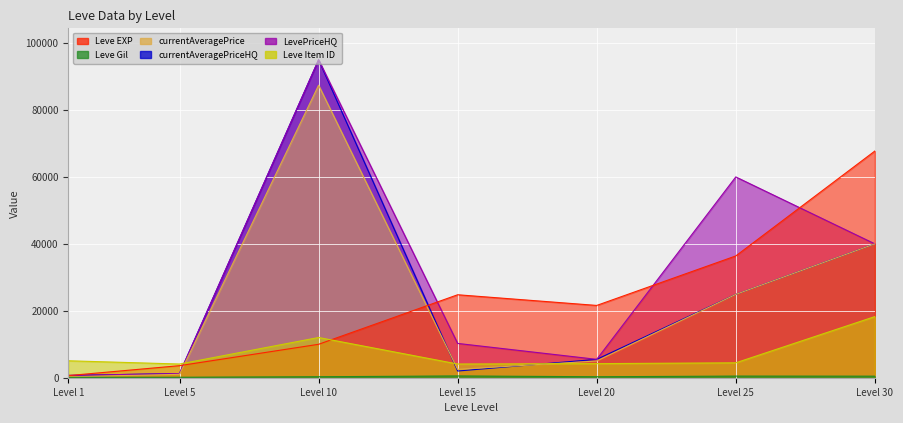

Between Level 1 and Level 25, which series saw the biggest shift?

LevePriceHQ